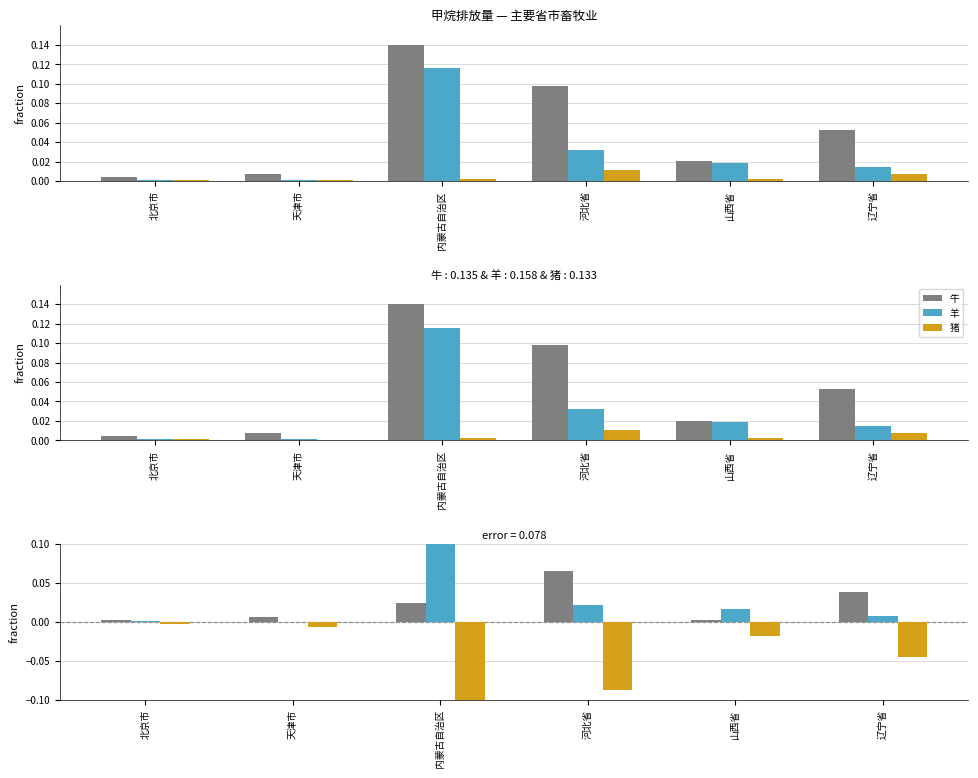

Between 河北省 and 辽宁省, which series saw the biggest shift?

牛